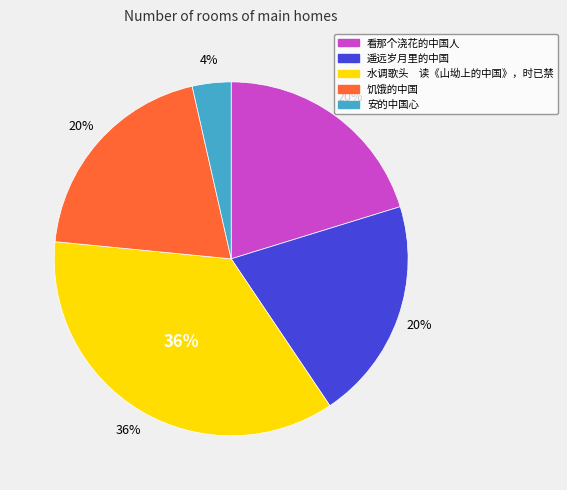

How many segments does this pie chart have?

5